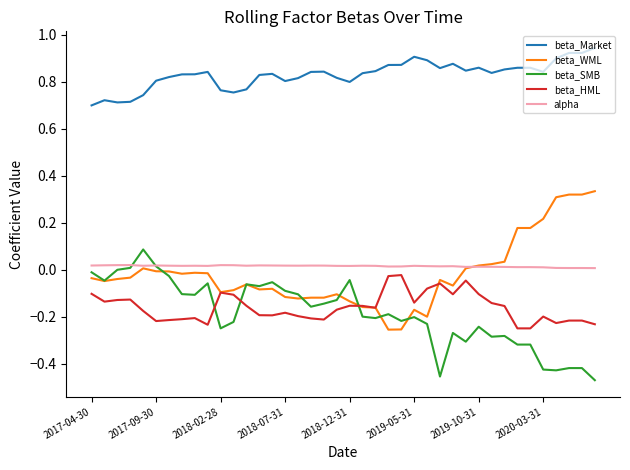

True or false: beta_Market and alpha cross at least once.

False